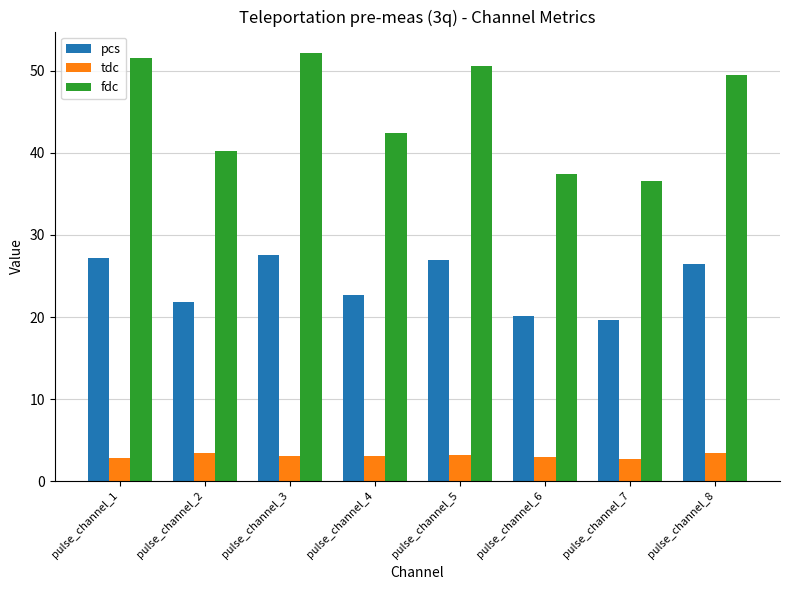

List the series in order of their peak value, highest first.

fdc, pcs, tdc